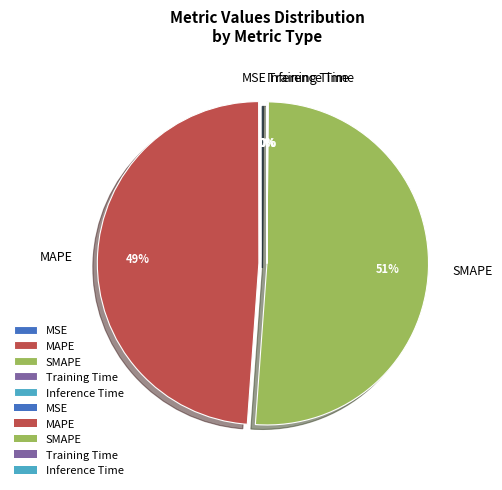

Which slice represents more than half of the pie?

SMAPE